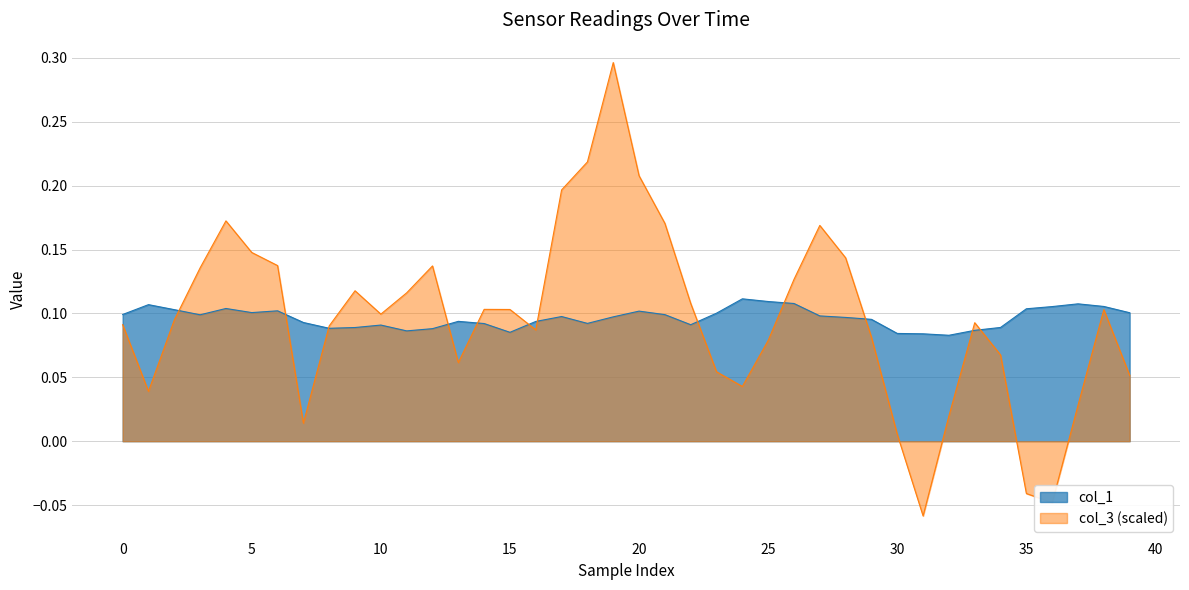

At 7, list the series in order from largest to smallest.

col_1, col_3